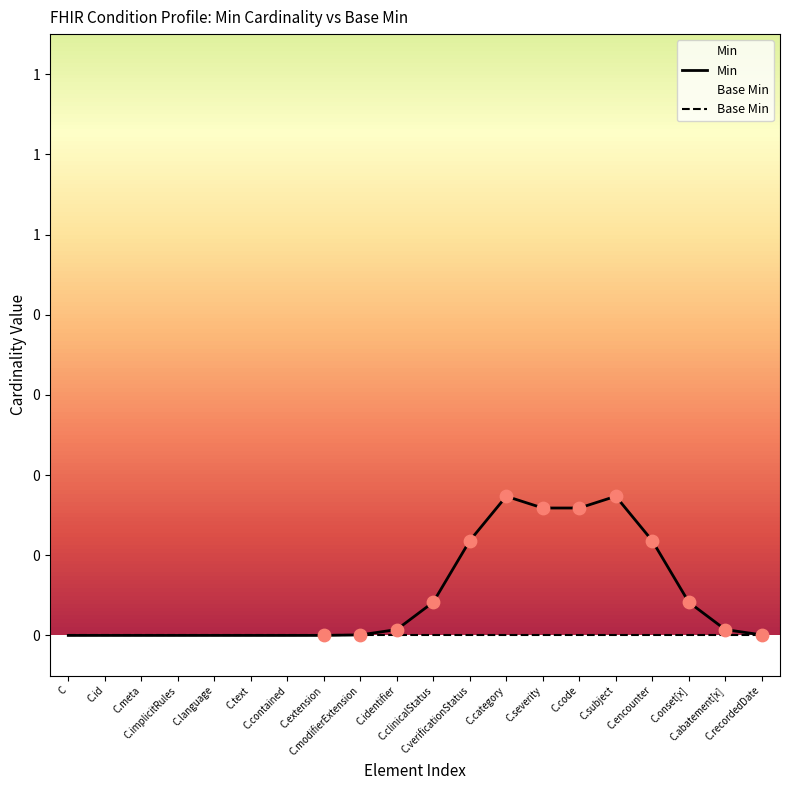

Which series contains the highest Y value?

Min